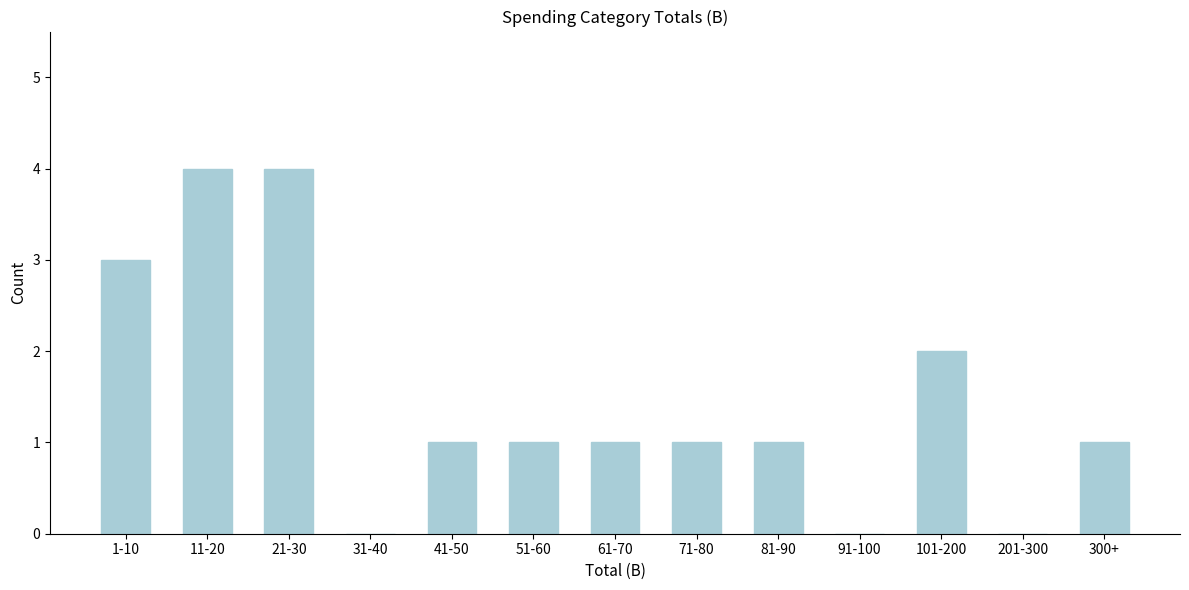

Reading right to left, list all the values displayed in this chart.

300+=1	201-300=0	101-200=2	91-100=0	81-90=1	71-80=1	61-70=1	51-60=1	41-50=1	31-40=0	21-30=4	11-20=4	1-10=3